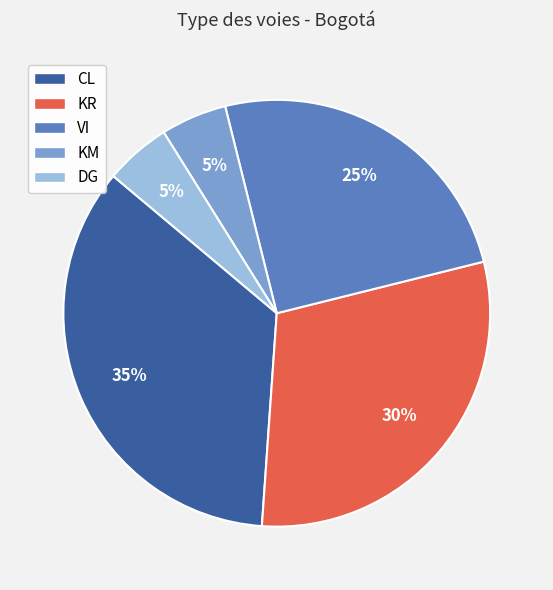

The CL slice represents 35% of the pie. True or false?

True